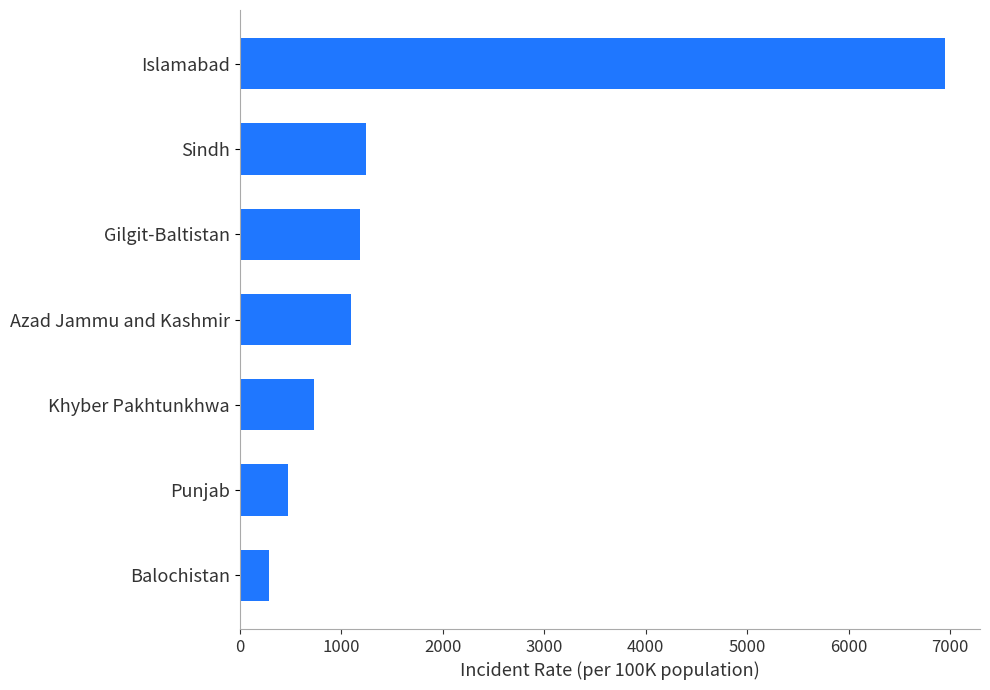

How many series are shown in this chart?

1